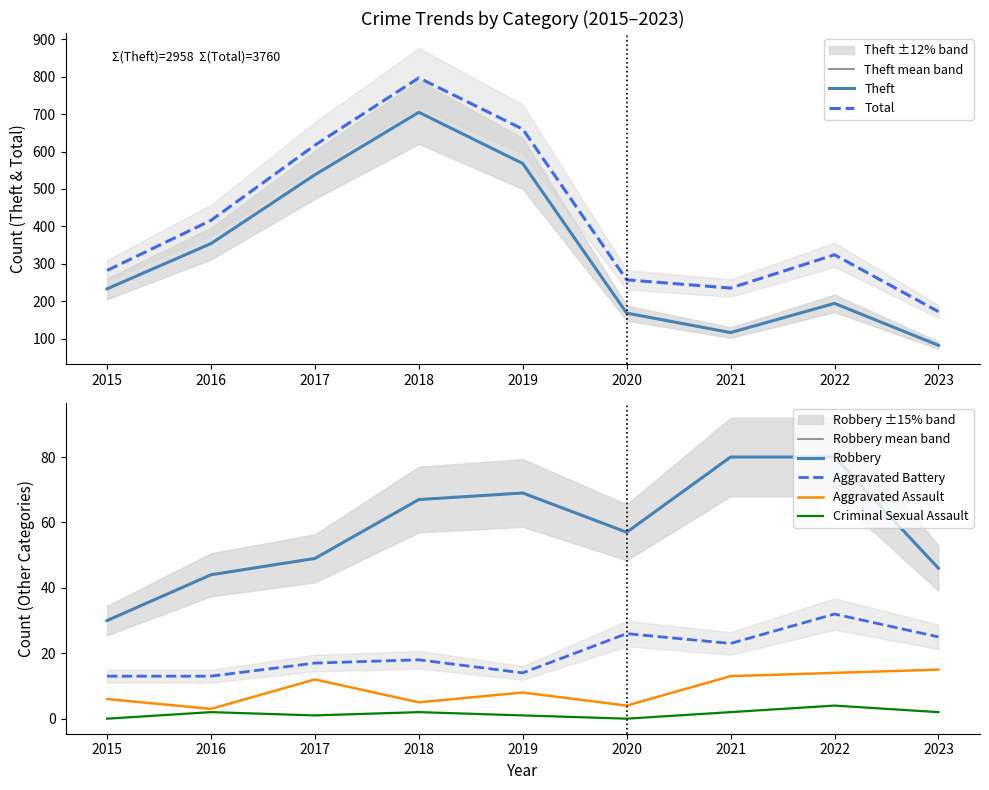

Reading left to right, what are all the values shown in this chart?

Theft: 233	354	538	705	568	168	116	194	82
Total: 282	416	617	797	660	257	235	324	172
Robbery: 30	44	49	67	69	57	80	80	46
Aggravated Battery: 13	13	17	18	14	26	23	32	25
Aggravated Assault: 6	3	12	5	8	4	13	14	15
Criminal Sexual Assault: 0	2	1	2	1	0	2	4	2